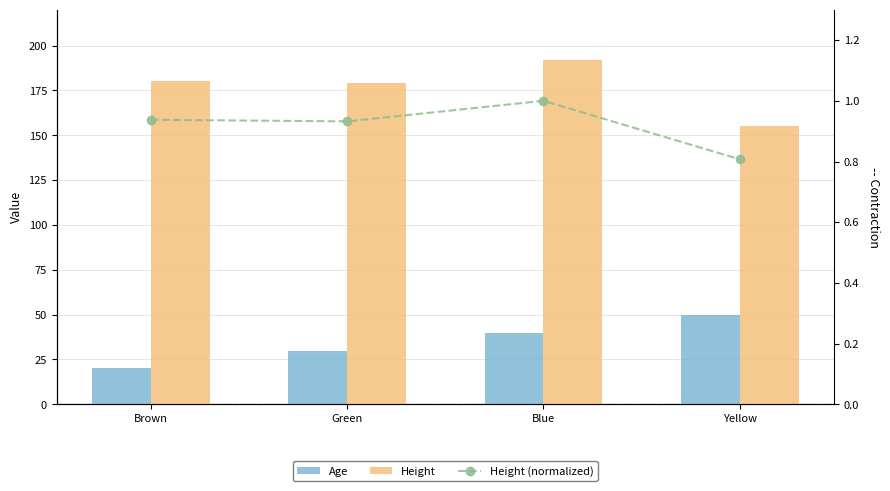

What is the difference between the highest and lowest values at Blue?

191.0